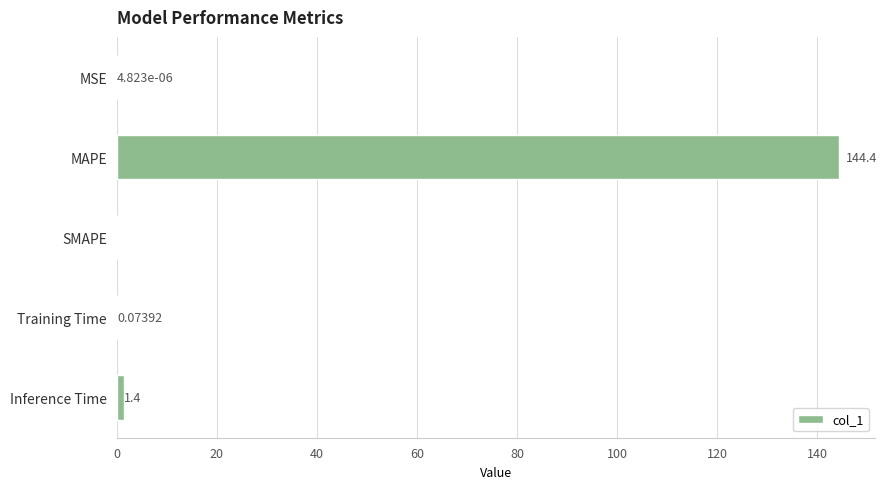

Where is the data nearest to the value 72?

Inference Time